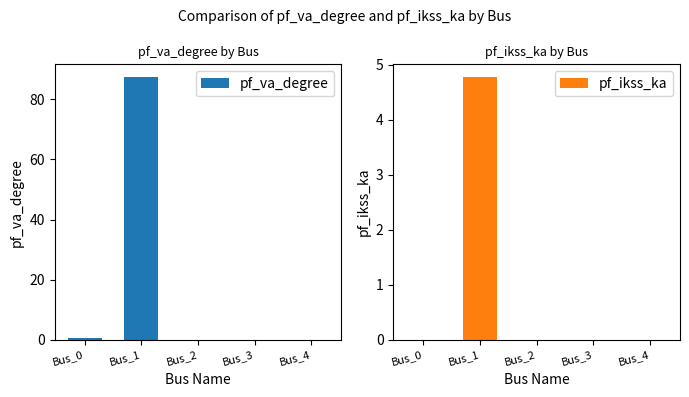

Reading left to right, extract all data points from this chart.

pf_va_degree: Bus_0=0.8	Bus_1=87.3	Bus_2=0.0	Bus_3=0.0	Bus_4=0.0
pf_ikss_ka: Bus_0=0.0	Bus_1=4.8	Bus_2=0.0	Bus_3=0.0	Bus_4=0.0